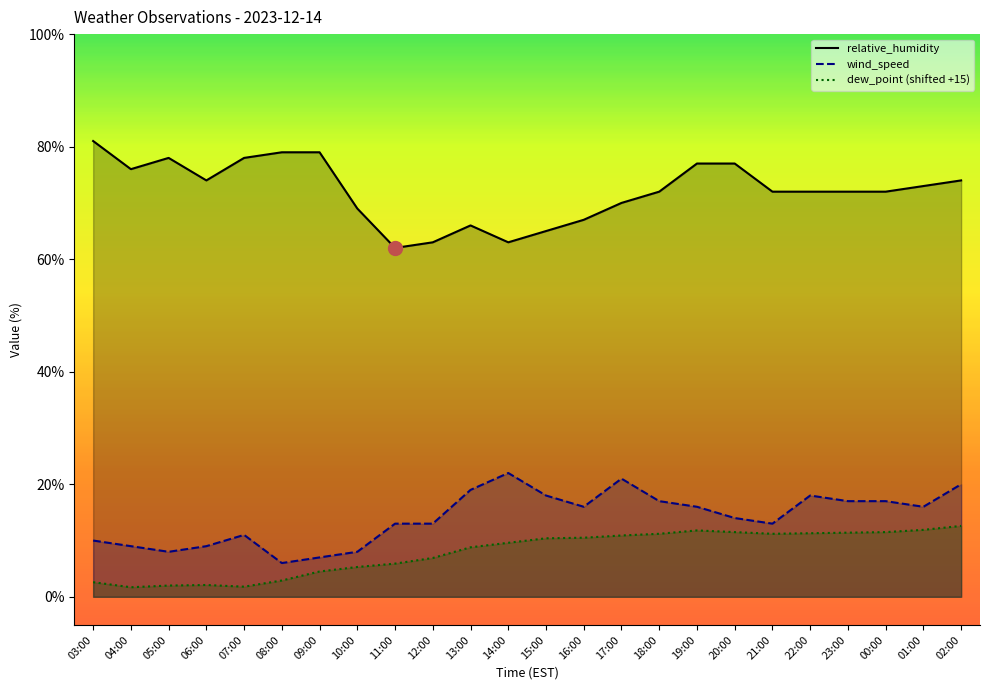

At which category does dew_point reach its first local peak?

06:00